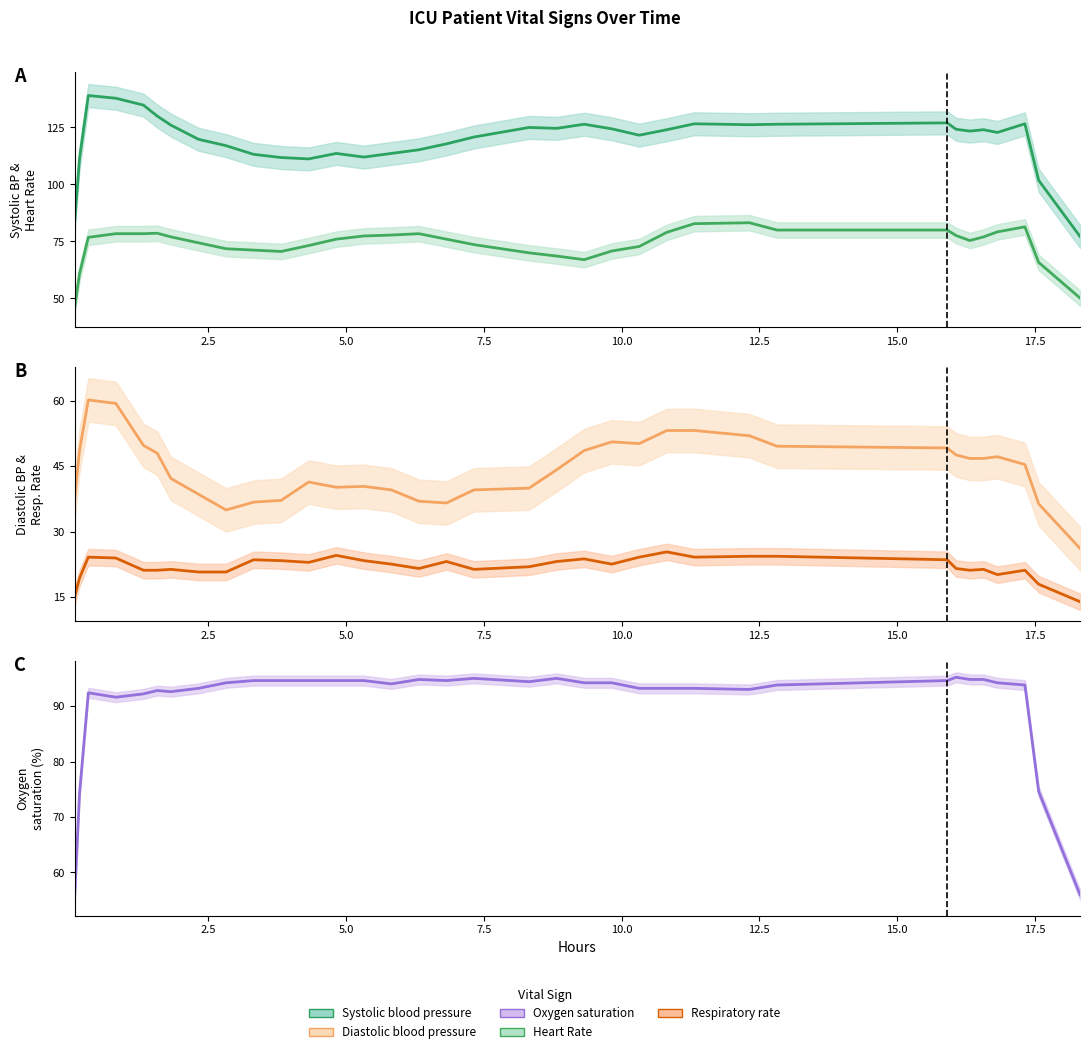

List the series in order of their peak value, highest first.

Systolic blood pressure, Oxygen saturation, Heart Rate, Diastolic blood pressure, Respiratory rate